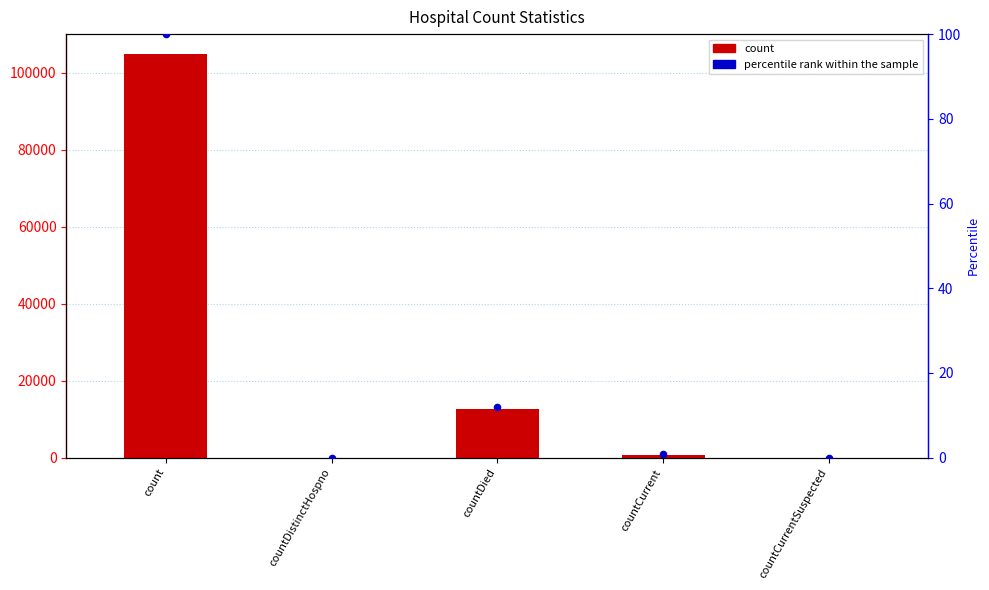

At which category is the sum across all series the highest?

count